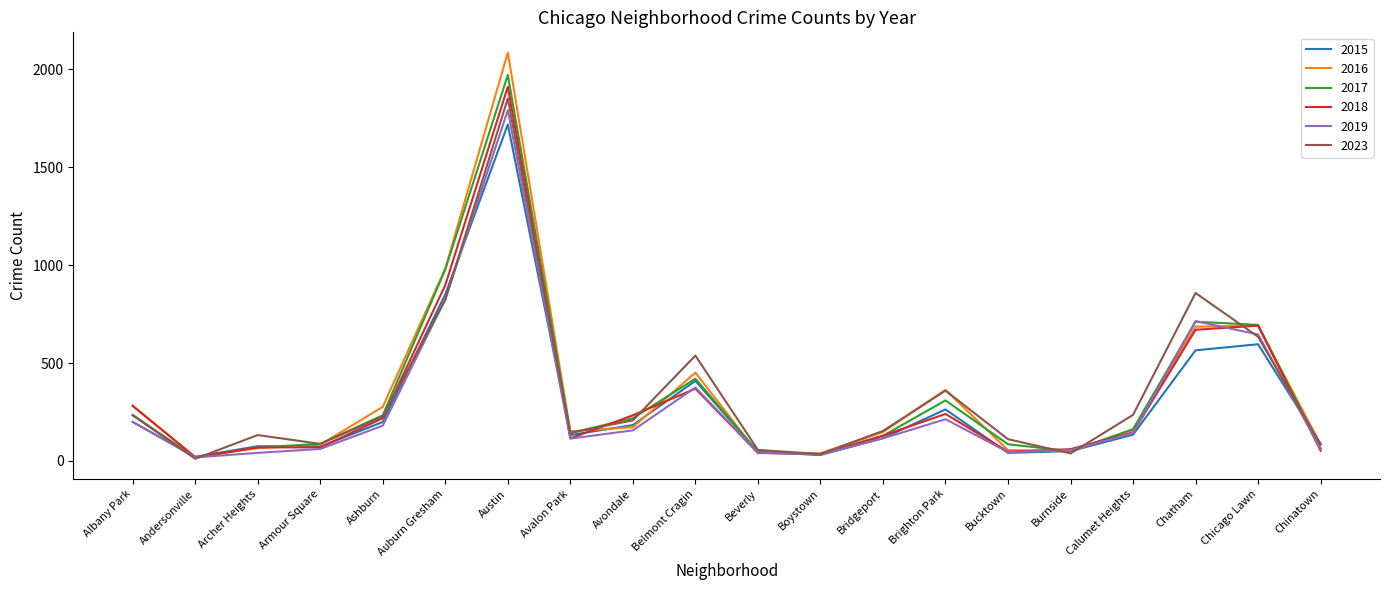

At which label is 2016 closest to 1053?

Auburn Gresham